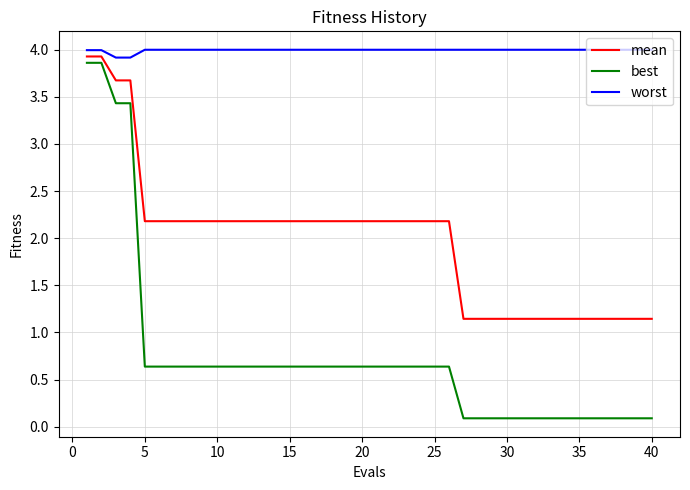

True or false: best and mean cross at least once.

False